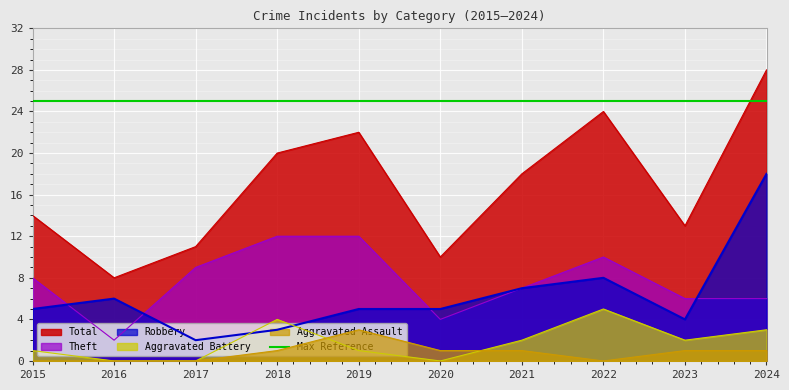

Which label corresponds to the smallest value in the chart?

2016